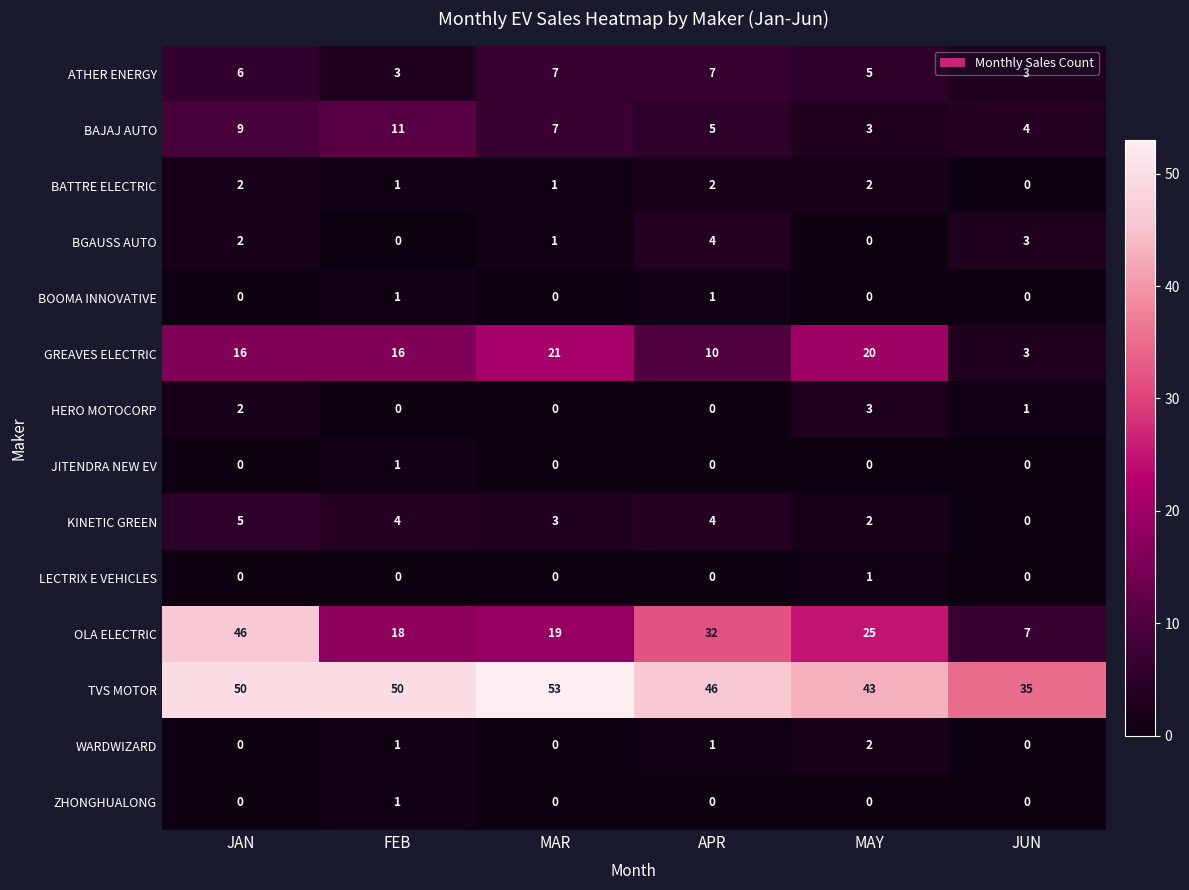

At how many categories does at least one series exceed 36?

5